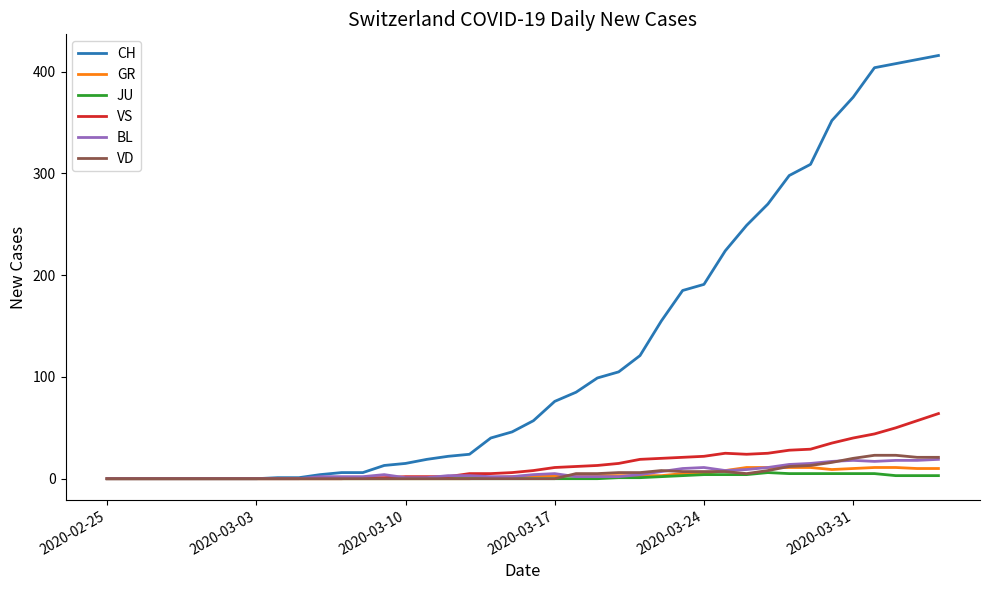

What is the maximum value for GR?

11